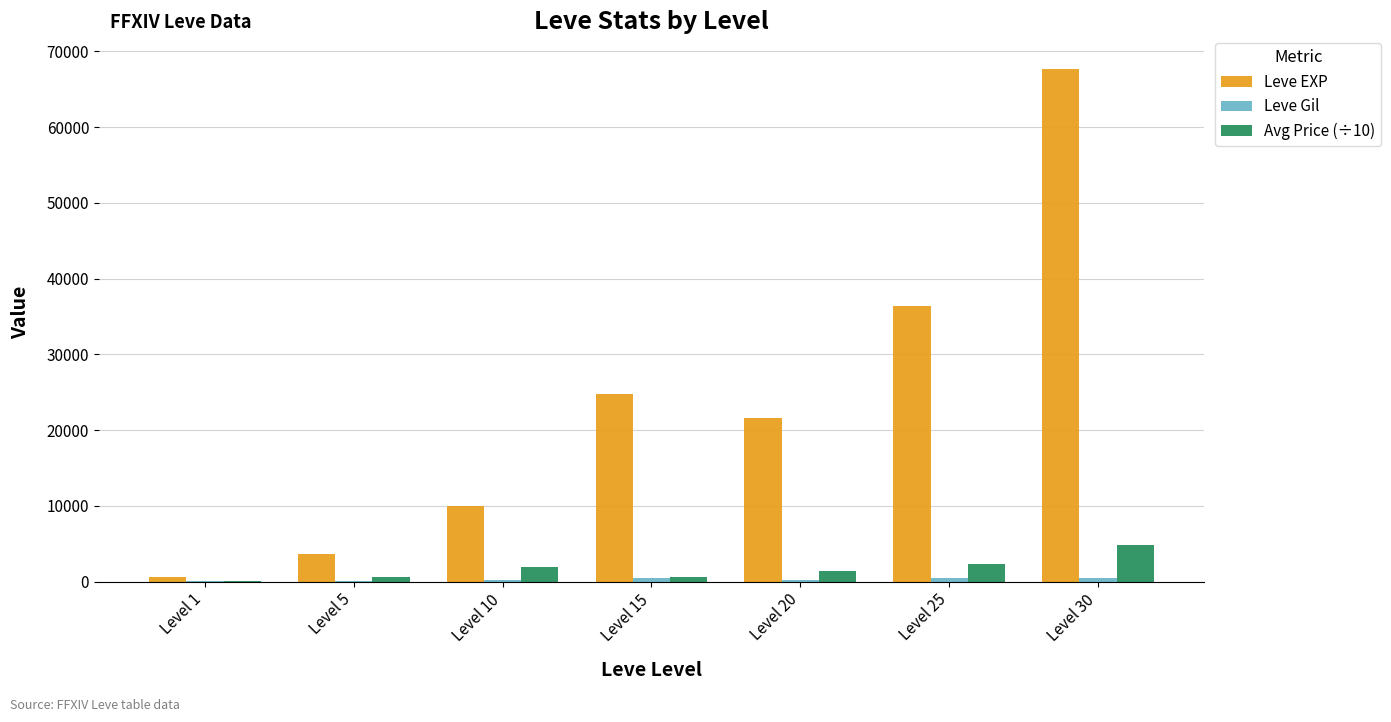

The value of Avg Price (÷10) at Level 10 is 2001. True or false?

True